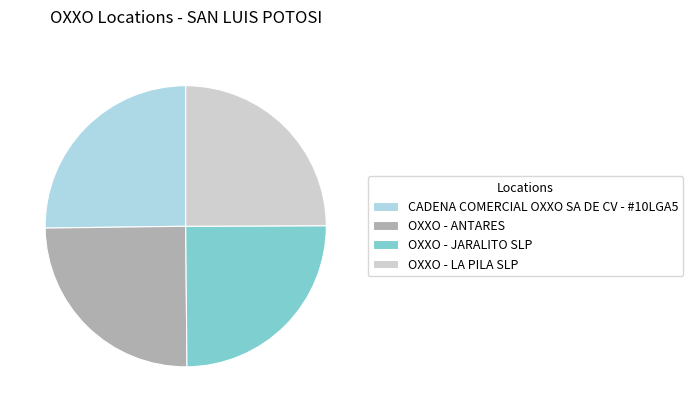

How many slices are in this pie chart?

4